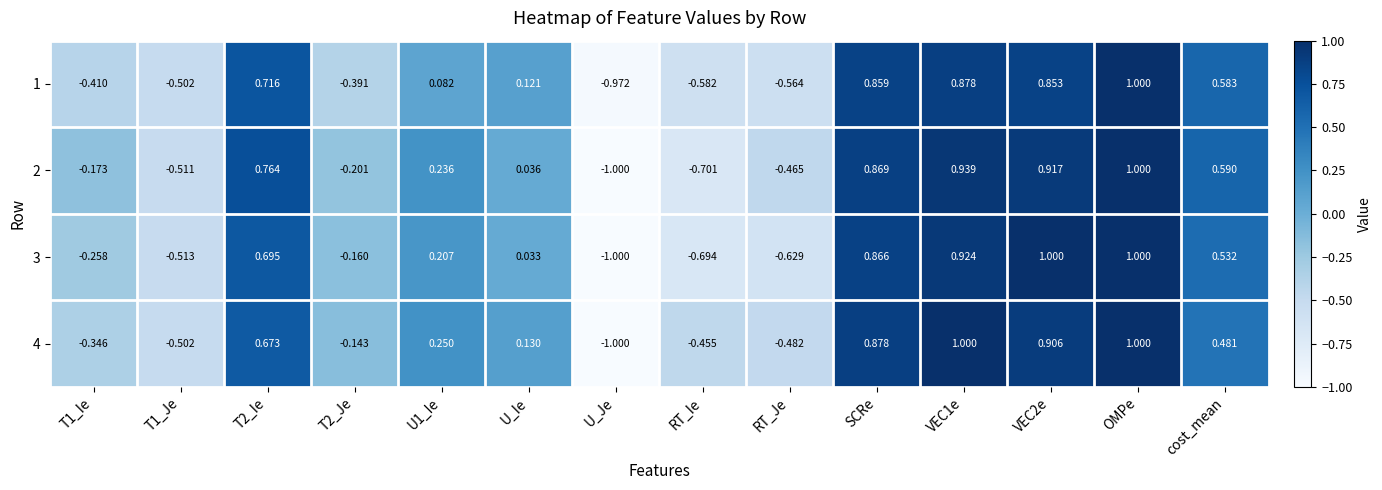

At which category is the sum across all series the highest?

OMPe